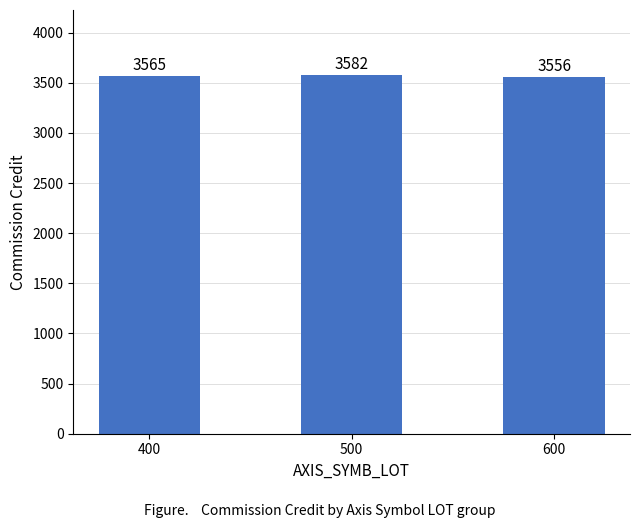

How many data points does each series have?

3